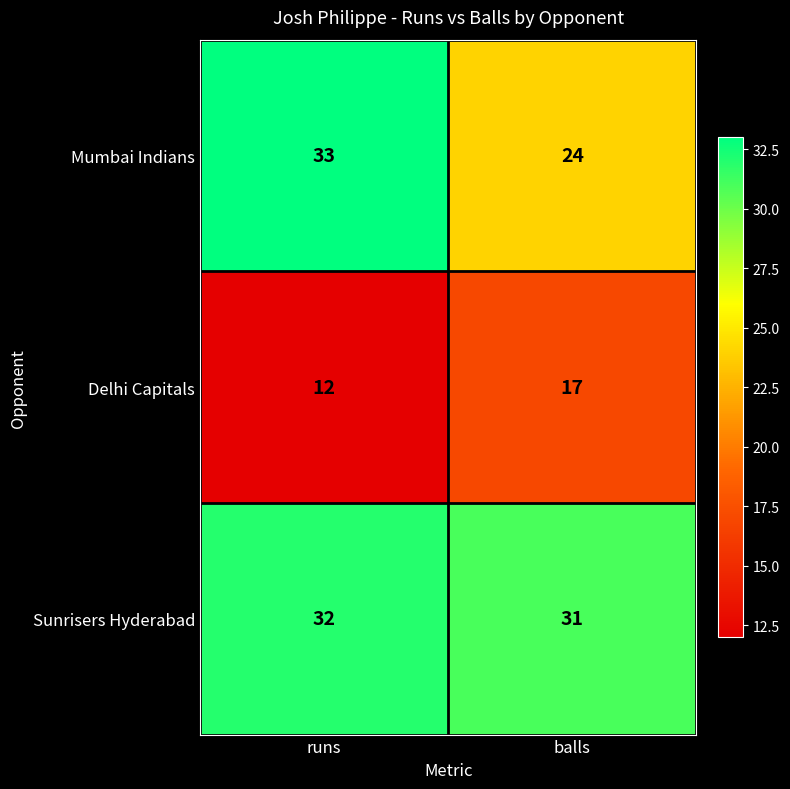

True or false: Delhi Capitals has a value of 17 at balls.

True